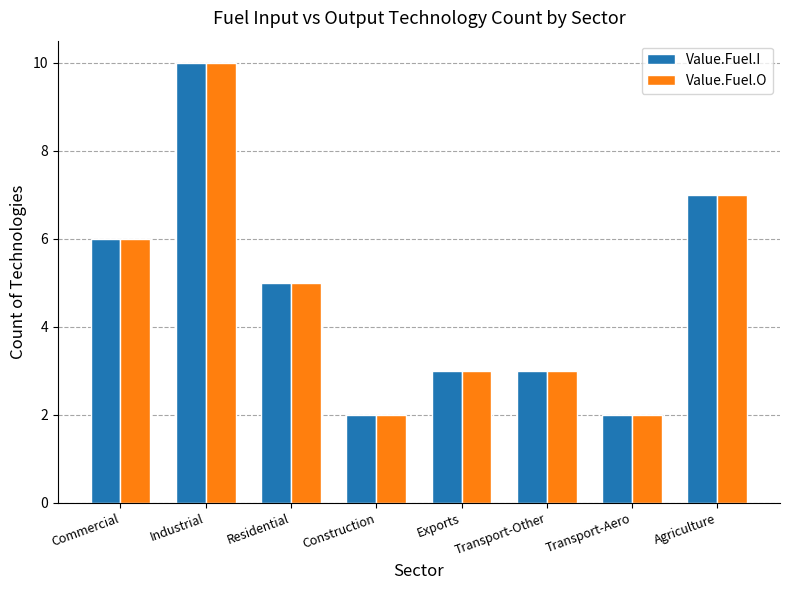

What is the difference between the second highest and second lowest values in the Value.Fuel.I series?

5